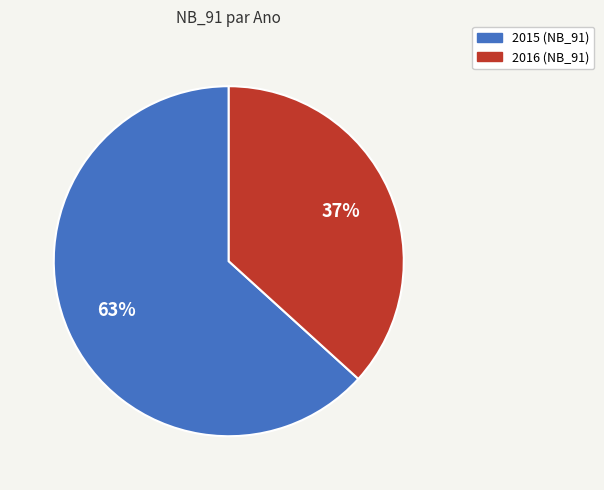

True or false: 2015 accounts for 74% of the total.

False